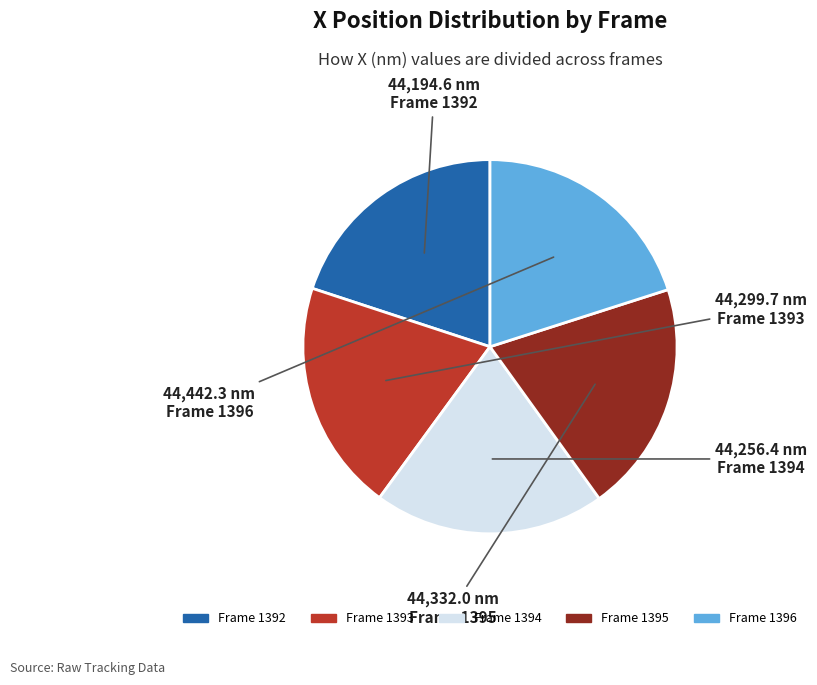

Do Frame 1396 and Frame 1394 together represent more than half of the pie?

No